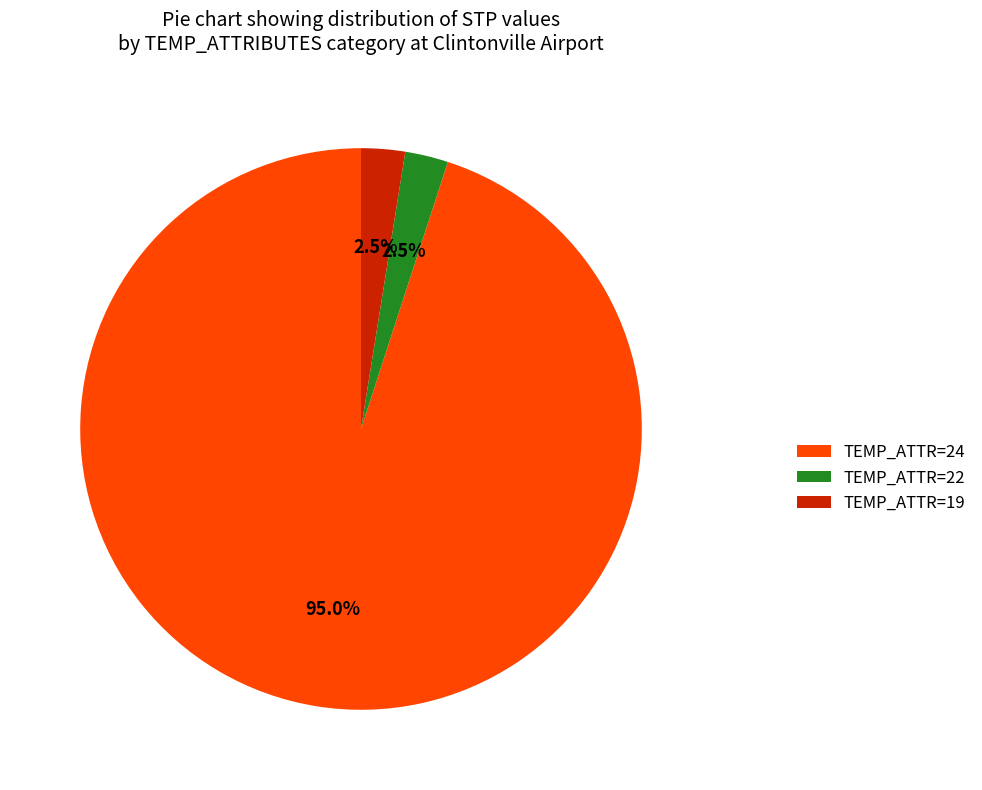

Does TEMP_ATTR=19 account for over 50% of the chart?

No